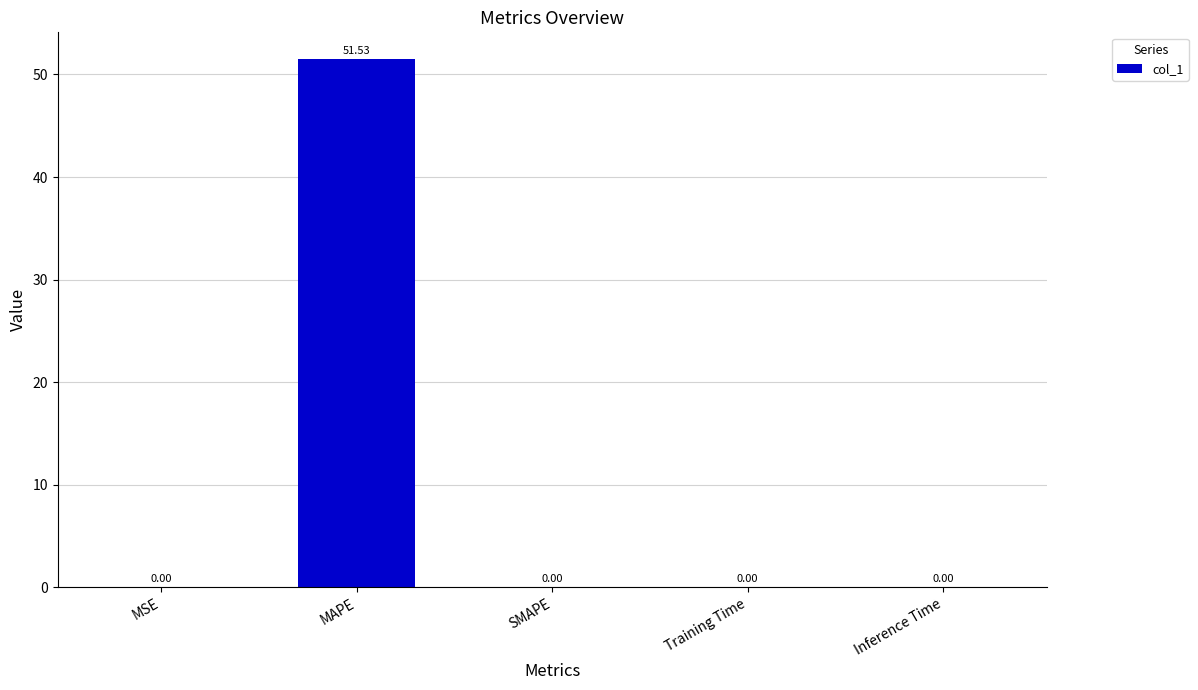

Is it true that the value at Inference Time is 0.0?

True